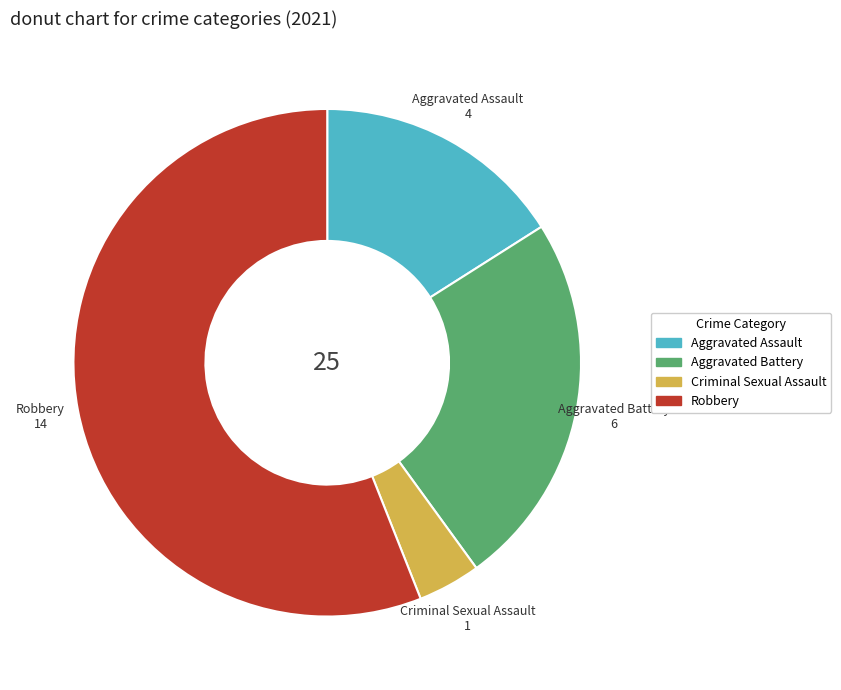

How many segments does this pie chart have?

4